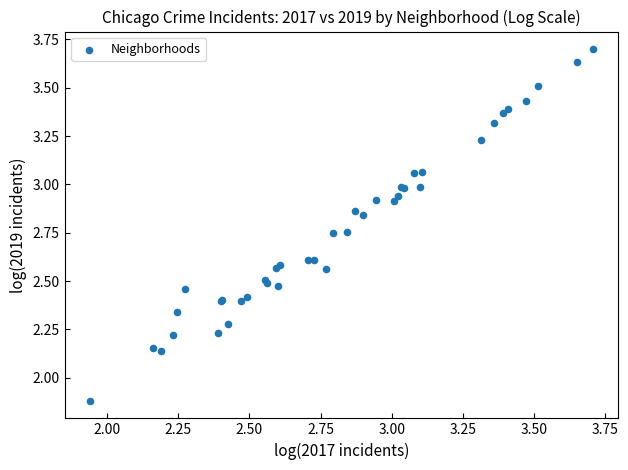

What Y value in the scatter plot is closest to 2?

1.9